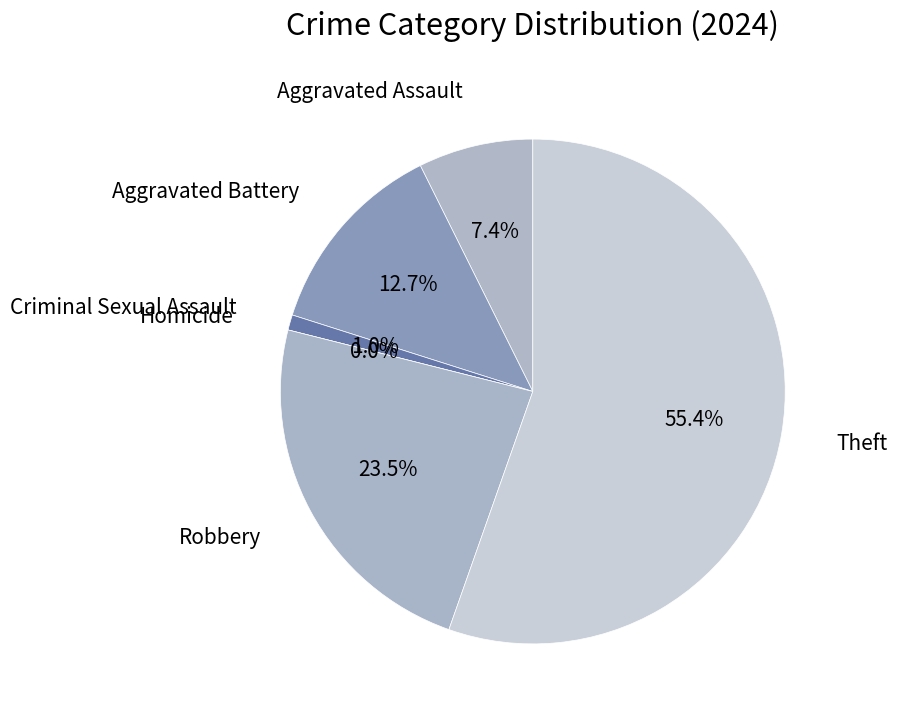

What is the majority slice?

Theft